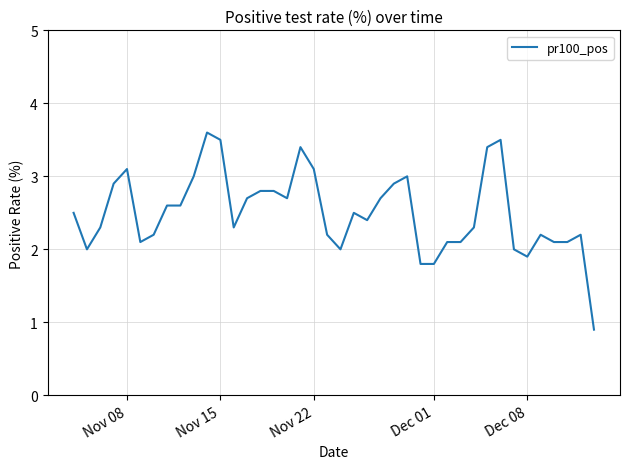

What is the greatest value displayed?

3.6